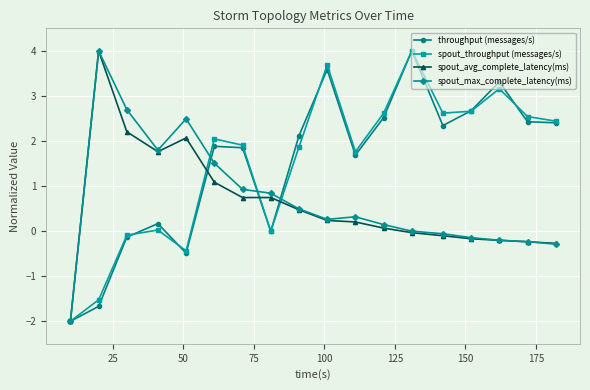

True or false: spout_max_complete_latency(ms) has more than 1 points higher than both neighbors.

True